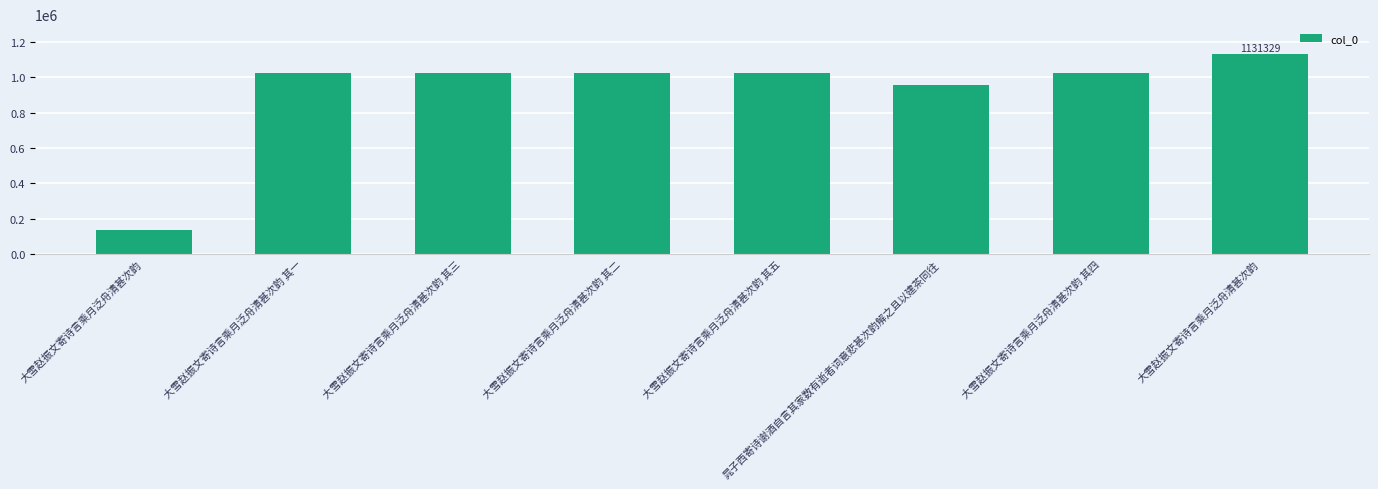

How many data points does each series have?

8